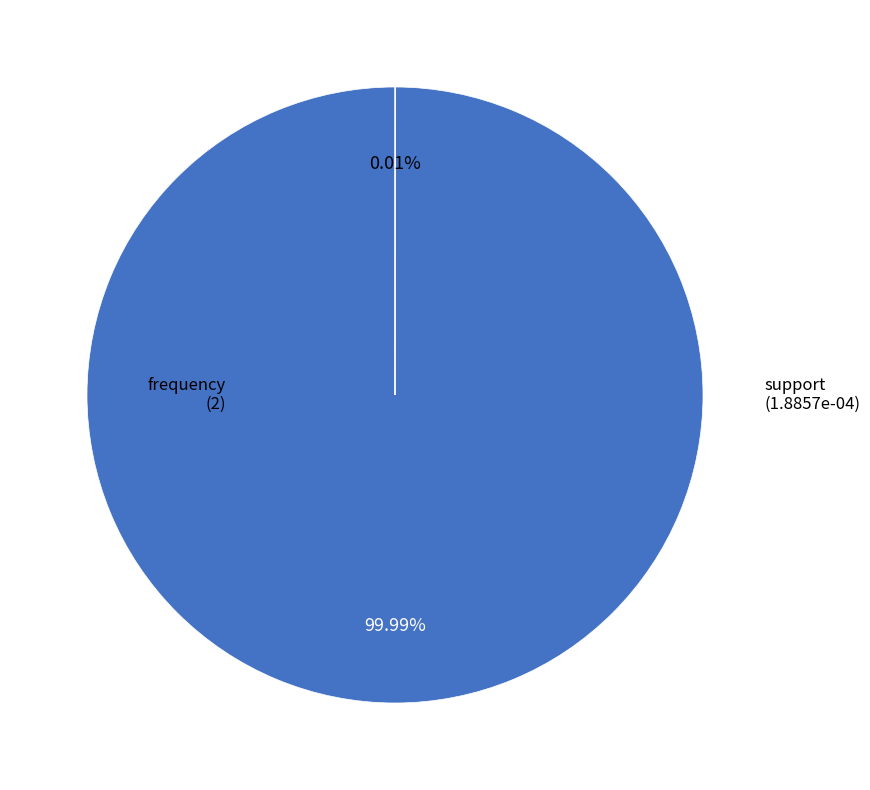

True or false: frequency accounts for 99% of the total.

False